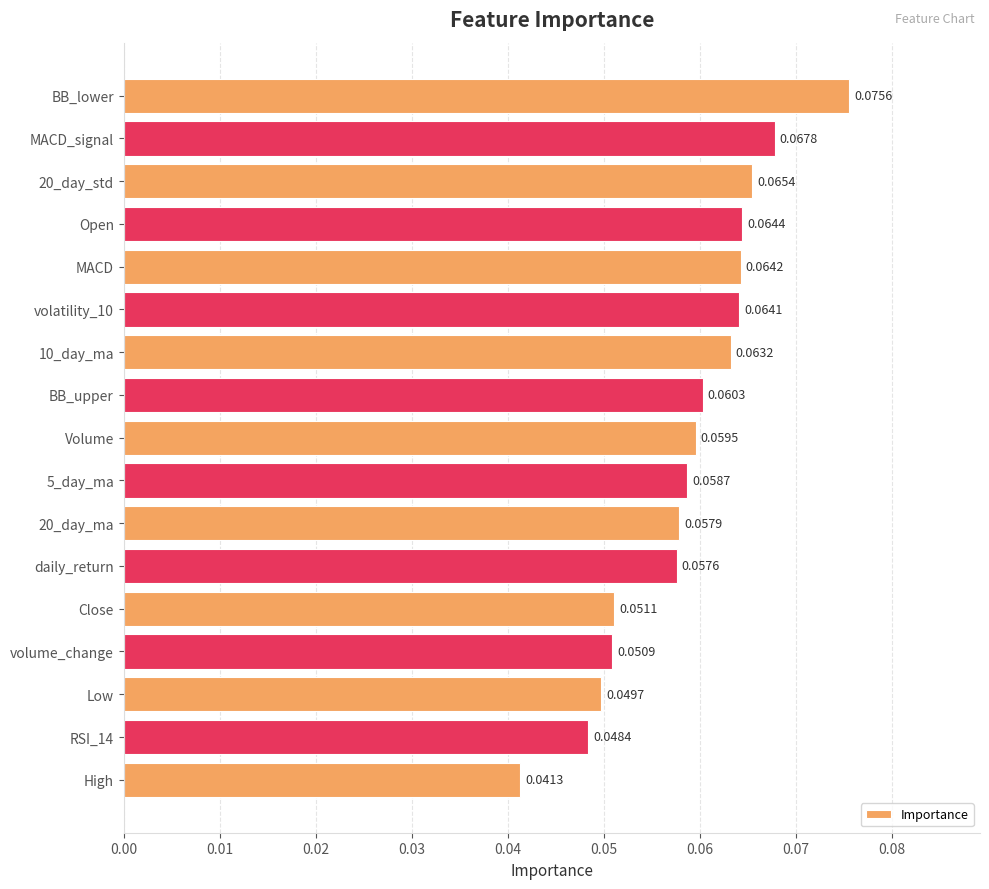

What is the sum of all values?

1.0